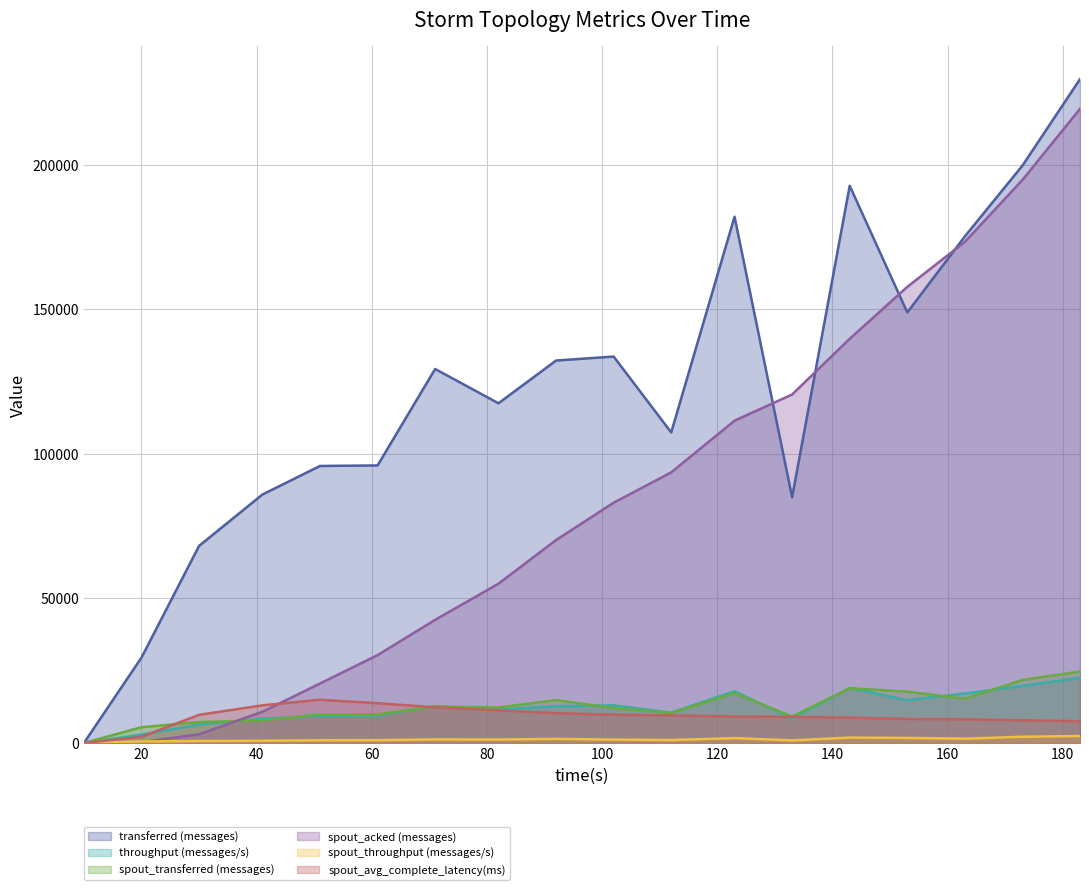

What is the average value of the spout_acked (messages) series?

84814.4